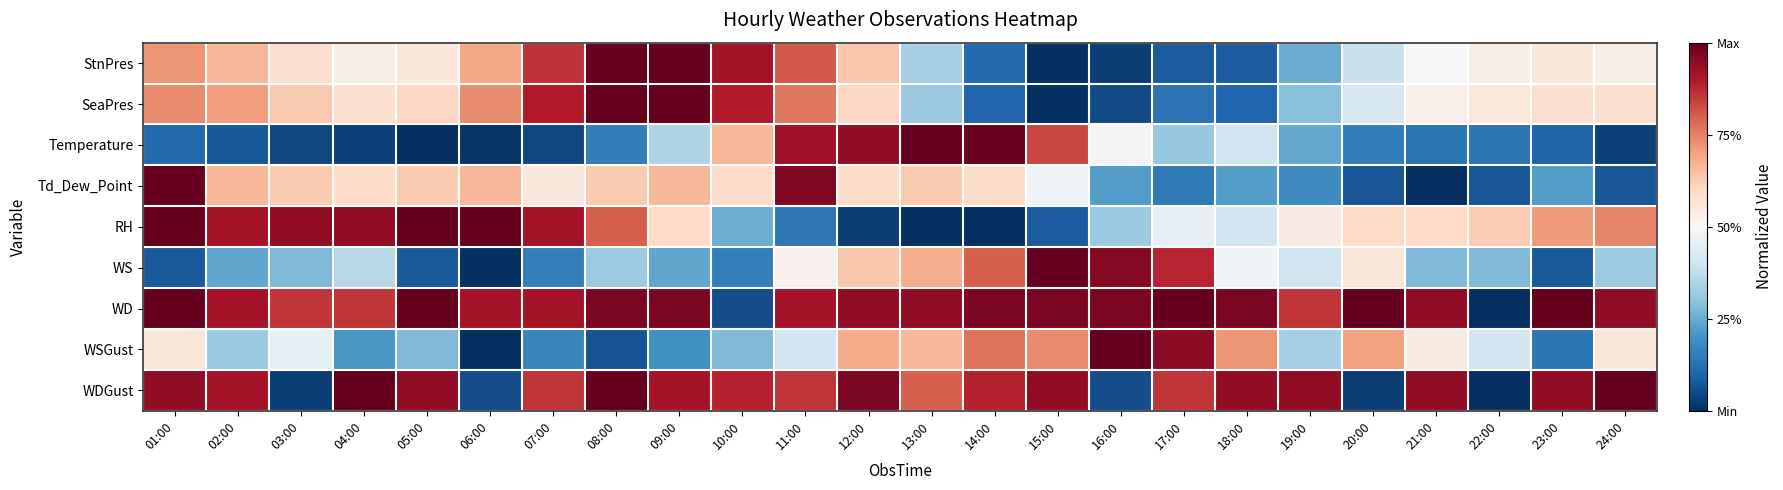

Which has a higher value, 01:00 or 17:00?

01:00